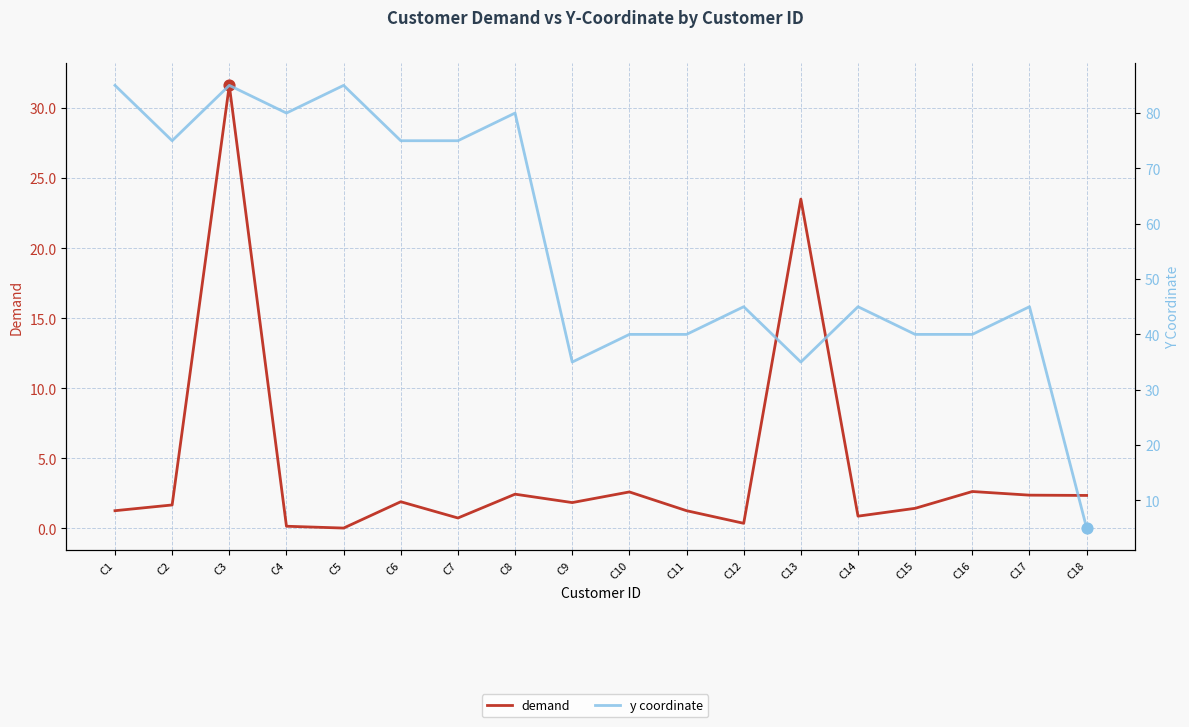

At which category is the sum across all series the highest?

C3